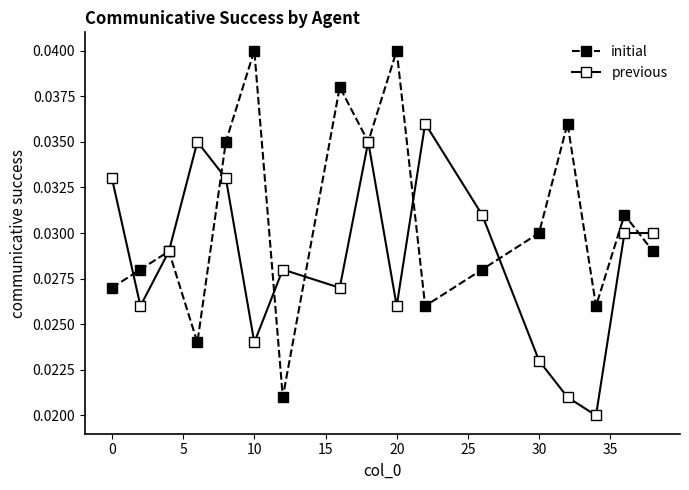

Which series has the largest range (max minus min)?

initial